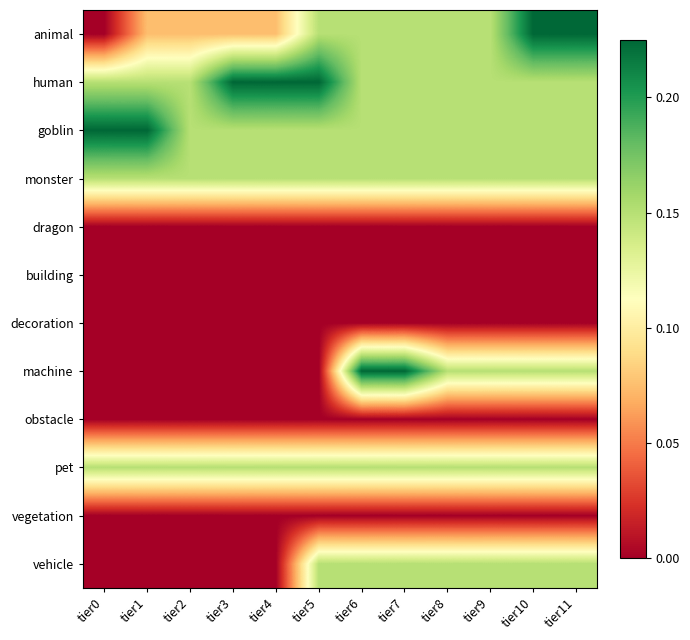

Reading left to right, what are all the values shown in this chart?

animal: tier0=0.0	tier1=0.1	tier2=0.1	tier3=0.1	tier4=0.1	tier5=0.1	tier6=0.1	tier7=0.1	tier8=0.1	tier9=0.1	tier10=0.2	tier11=0.2
human: tier0=0.1	tier1=0.1	tier2=0.1	tier3=0.2	tier4=0.2	tier5=0.2	tier6=0.1	tier7=0.1	tier8=0.1	tier9=0.1	tier10=0.1	tier11=0.1
goblin: tier0=0.2	tier1=0.2	tier2=0.1	tier3=0.1	tier4=0.1	tier5=0.1	tier6=0.1	tier7=0.1	tier8=0.1	tier9=0.1	tier10=0.1	tier11=0.1
monster: tier0=0.1	tier1=0.1	tier2=0.1	tier3=0.1	tier4=0.1	tier5=0.1	tier6=0.1	tier7=0.1	tier8=0.1	tier9=0.1	tier10=0.1	tier11=0.1
dragon: tier0=0.0	tier1=0.0	tier2=0.0	tier3=0.0	tier4=0.0	tier5=0.0	tier6=0.0	tier7=0.0	tier8=0.0	tier9=0.0	tier10=0.0	tier11=0.0
building: tier0=0.0	tier1=0.0	tier2=0.0	tier3=0.0	tier4=0.0	tier5=0.0	tier6=0.0	tier7=0.0	tier8=0.0	tier9=0.0	tier10=0.0	tier11=0.0
decoration: tier0=0.0	tier1=0.0	tier2=0.0	tier3=0.0	tier4=0.0	tier5=0.0	tier6=0.0	tier7=0.0	tier8=0.0	tier9=0.0	tier10=0.0	tier11=0.0
machine: tier0=0.0	tier1=0.0	tier2=0.0	tier3=0.0	tier4=0.0	tier5=0.0	tier6=0.2	tier7=0.2	tier8=0.1	tier9=0.1	tier10=0.1	tier11=0.1
obstacle: tier0=0.0	tier1=0.0	tier2=0.0	tier3=0.0	tier4=0.0	tier5=0.0	tier6=0.0	tier7=0.0	tier8=0.0	tier9=0.0	tier10=0.0	tier11=0.0
pet: tier0=0.1	tier1=0.1	tier2=0.1	tier3=0.1	tier4=0.1	tier5=0.1	tier6=0.1	tier7=0.1	tier8=0.1	tier9=0.1	tier10=0.1	tier11=0.1
vegetation: tier0=0.0	tier1=0.0	tier2=0.0	tier3=0.0	tier4=0.0	tier5=0.0	tier6=0.0	tier7=0.0	tier8=0.0	tier9=0.0	tier10=0.0	tier11=0.0
vehicle: tier0=0.0	tier1=0.0	tier2=0.0	tier3=0.0	tier4=0.0	tier5=0.1	tier6=0.1	tier7=0.1	tier8=0.1	tier9=0.1	tier10=0.1	tier11=0.1